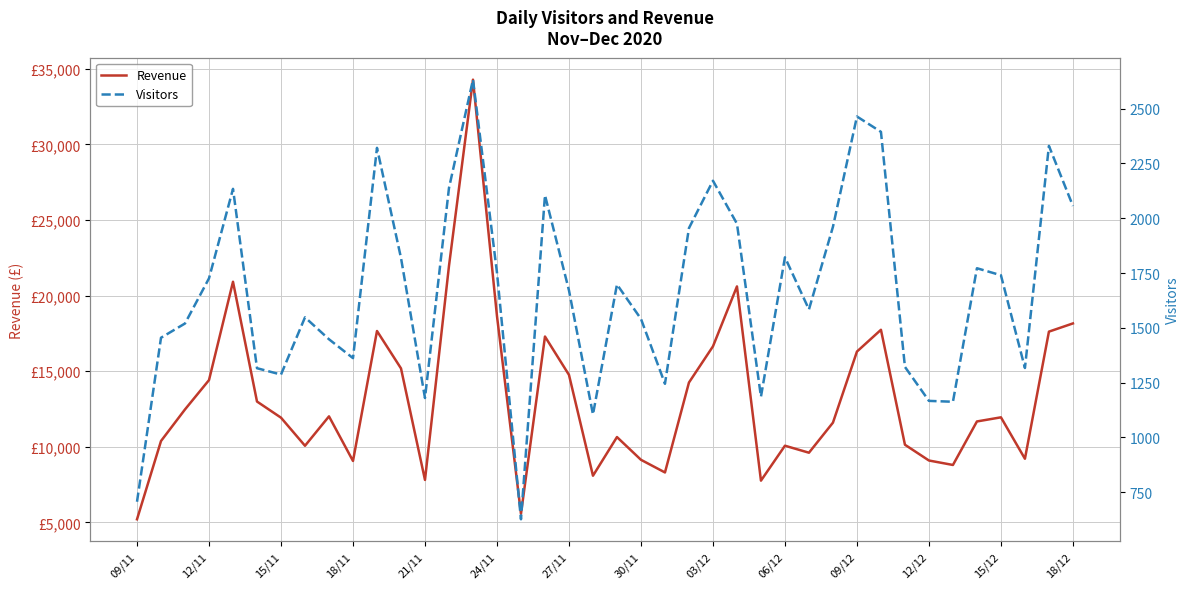

Which series has the largest range (max minus min)?

Revenue